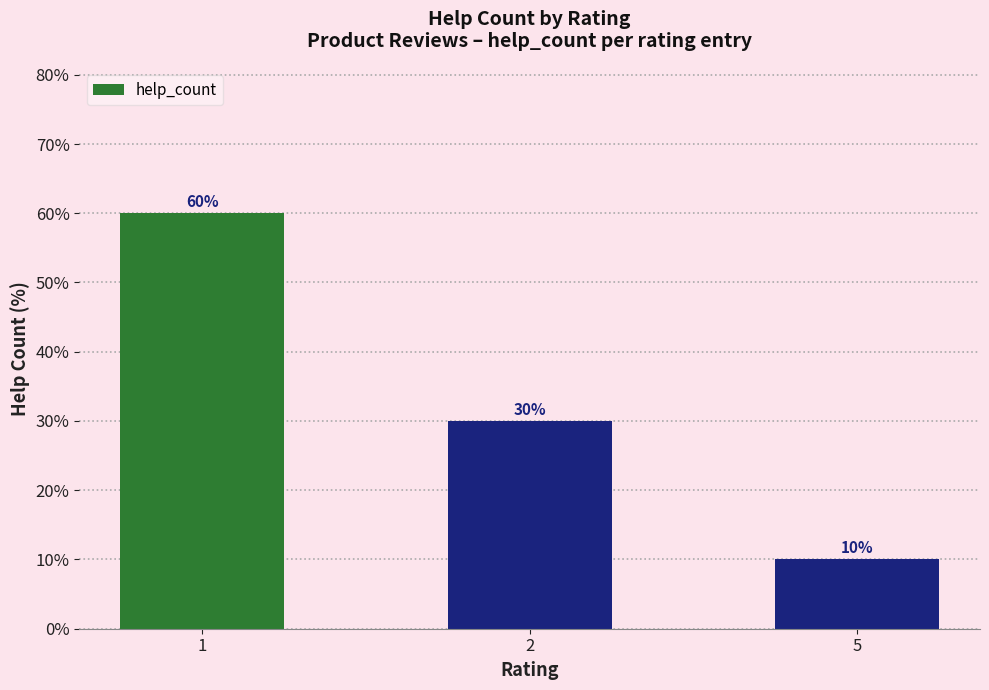

At which category does the chart reach its peak across all series?

1